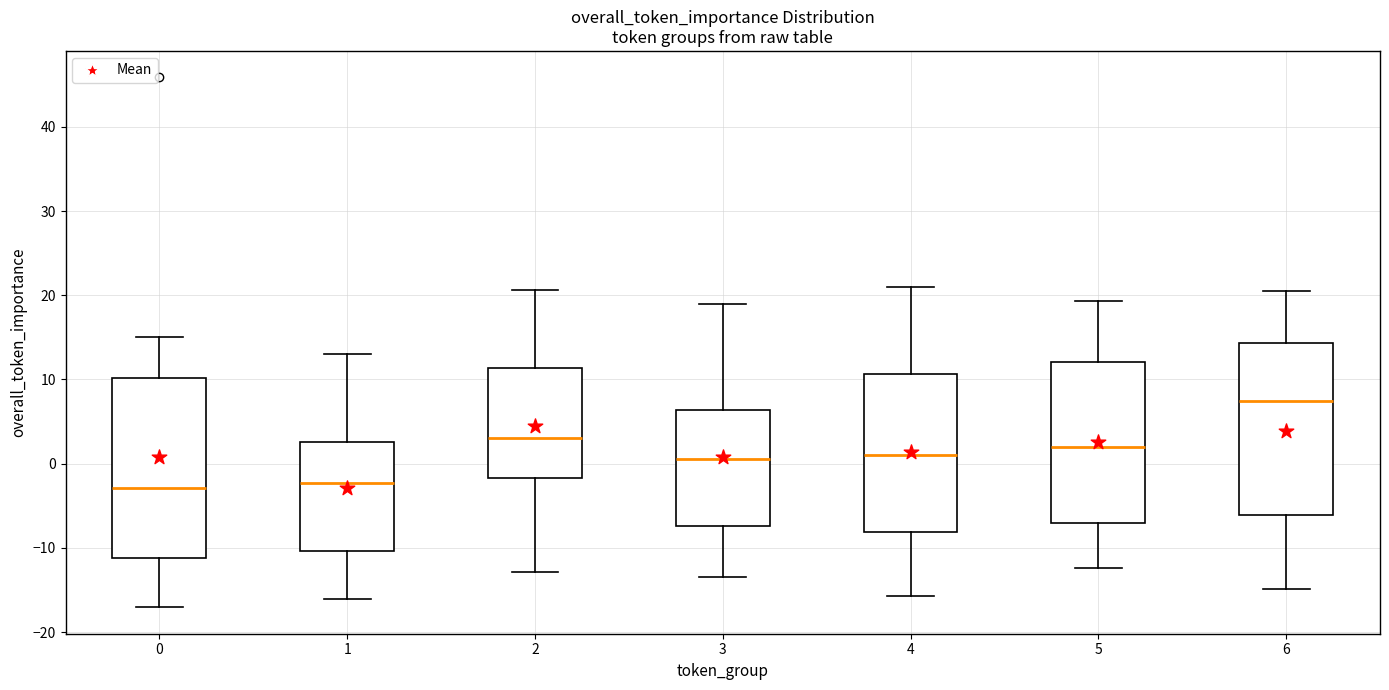

Reading left to right, read every box against the y-axis: the position of its median line, the range the box covers, and the ends of its whiskers. The values are not printed on the chart, so give them approximately, as read against the axis.

0: median -3, box -11 to 10, whiskers -17 to 15
1: median -2, box -10 to 3, whiskers -16 to 13
2: median 3, box -2 to 11, whiskers -13 to 21
3: median 1, box -7 to 6, whiskers -13 to 19
4: median 1, box -8 to 11, whiskers -16 to 21
5: median 2, box -7 to 12, whiskers -12 to 19
6: median 7, box -6 to 14, whiskers -15 to 20